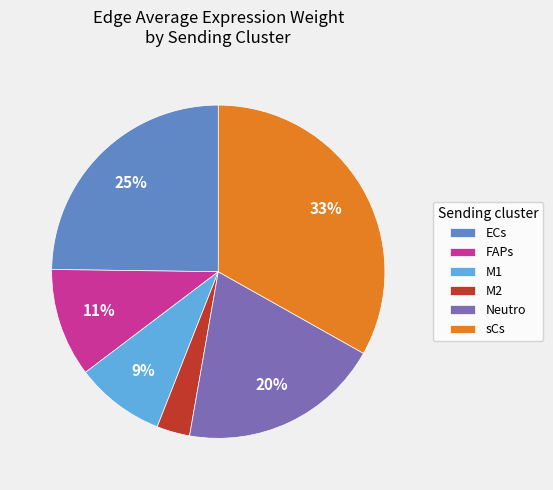

Rank the categories by value from highest to lowest.

sCs, ECs, Neutro, FAPs, M1, M2